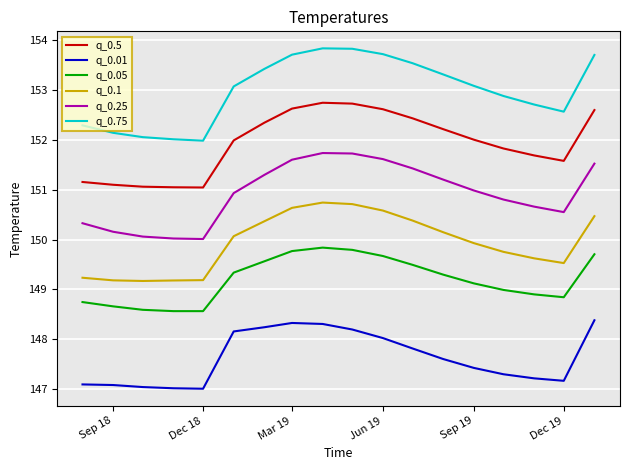

What are all the series names shown in the legend?

q_0.5, q_0.01, q_0.05, q_0.1, q_0.25, q_0.75